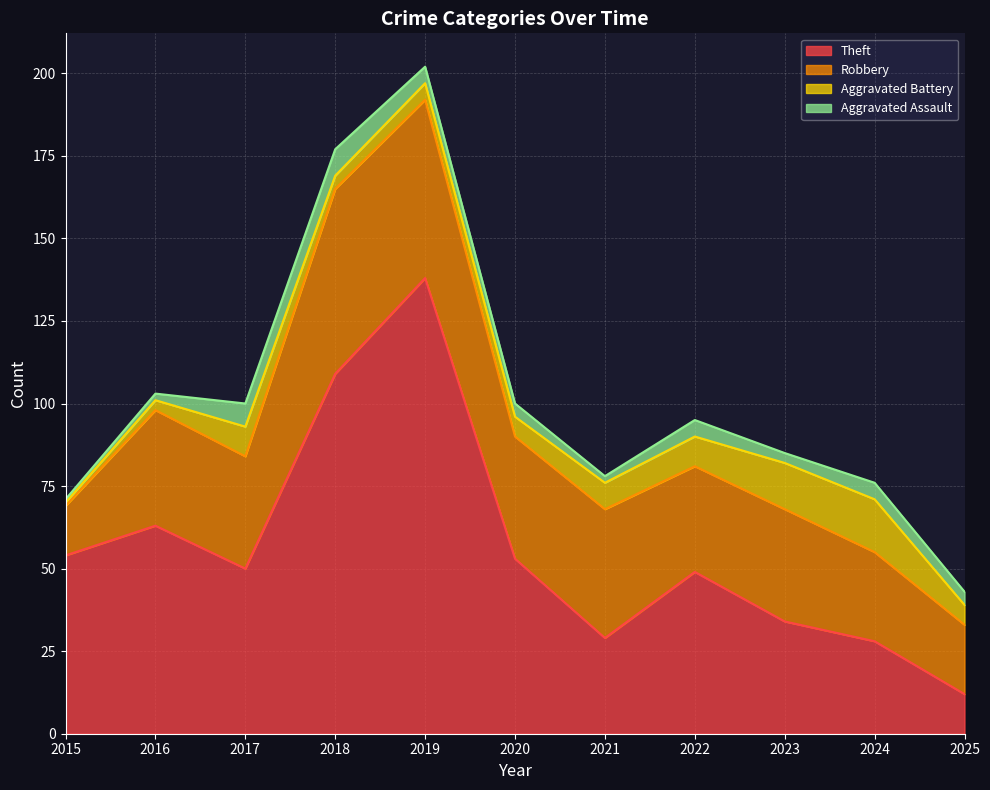

The value of Theft at 2023 is 23. True or false?

False